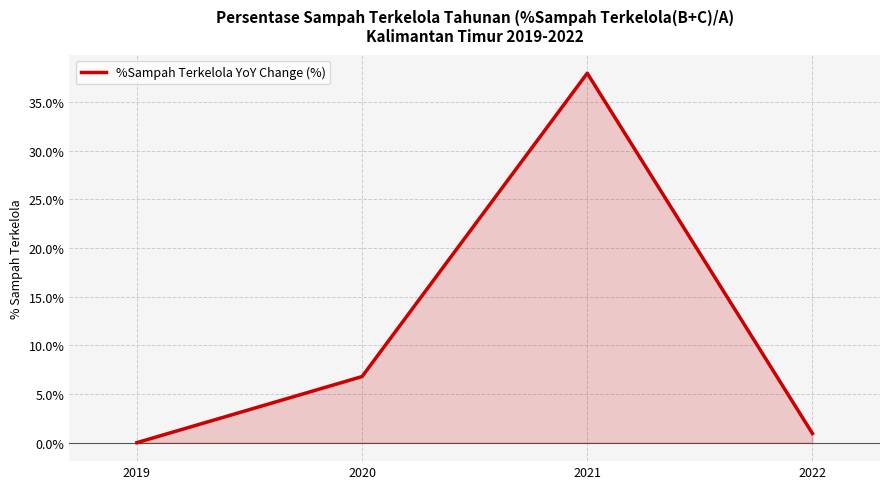

True or false: the data has more than 0 interior local peaks.

True